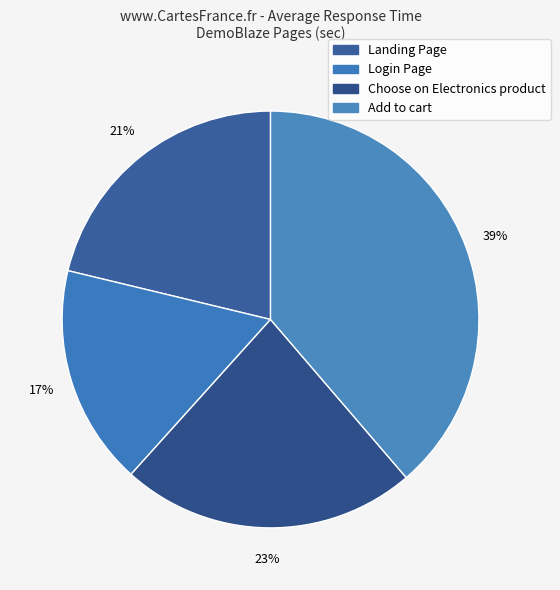

Which category has the smallest portion of the pie?

Login Page